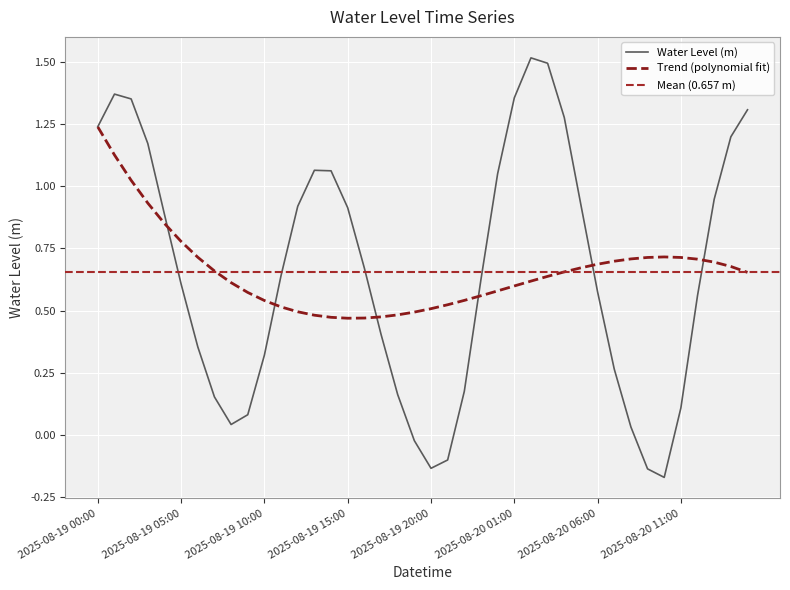

Which label corresponds to the smallest value in the chart?

2025-08-20 10:00